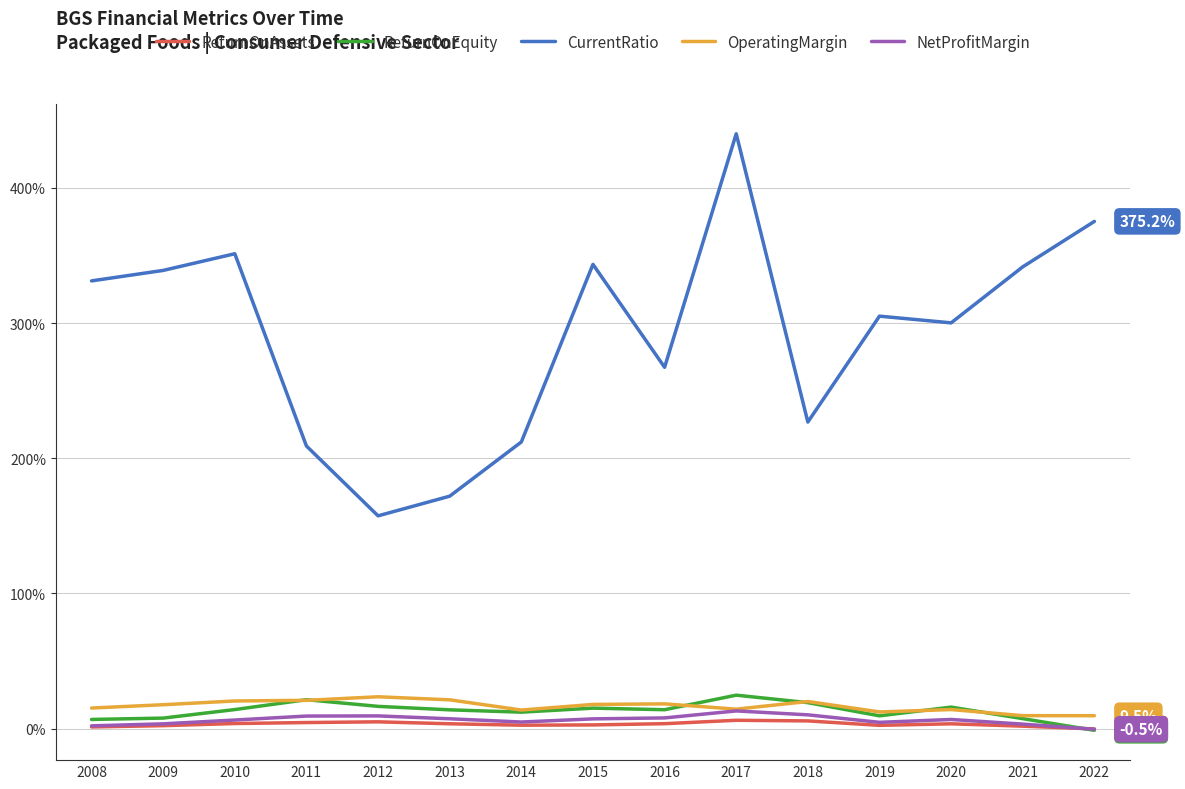

What is the average value of the CurrentRatio series?

2.9